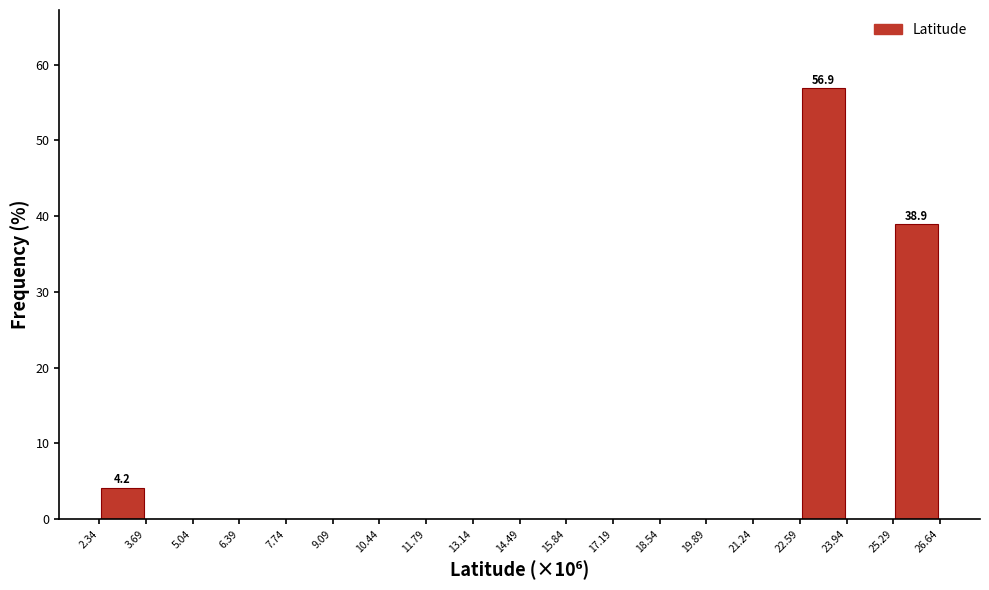

Over which range of the x-axis is the bar tallest?

22.59 to 23.94